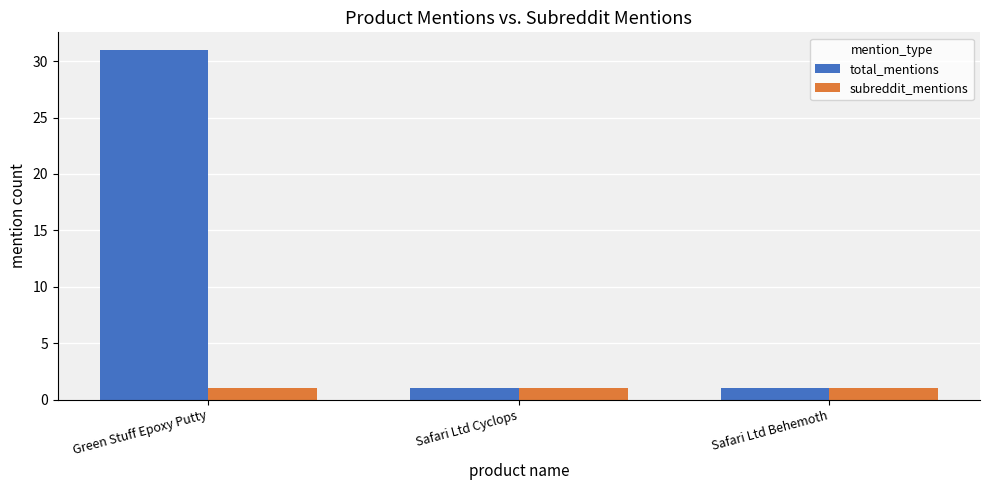

What position from the left is Green Stuff Epoxy Putty?

1